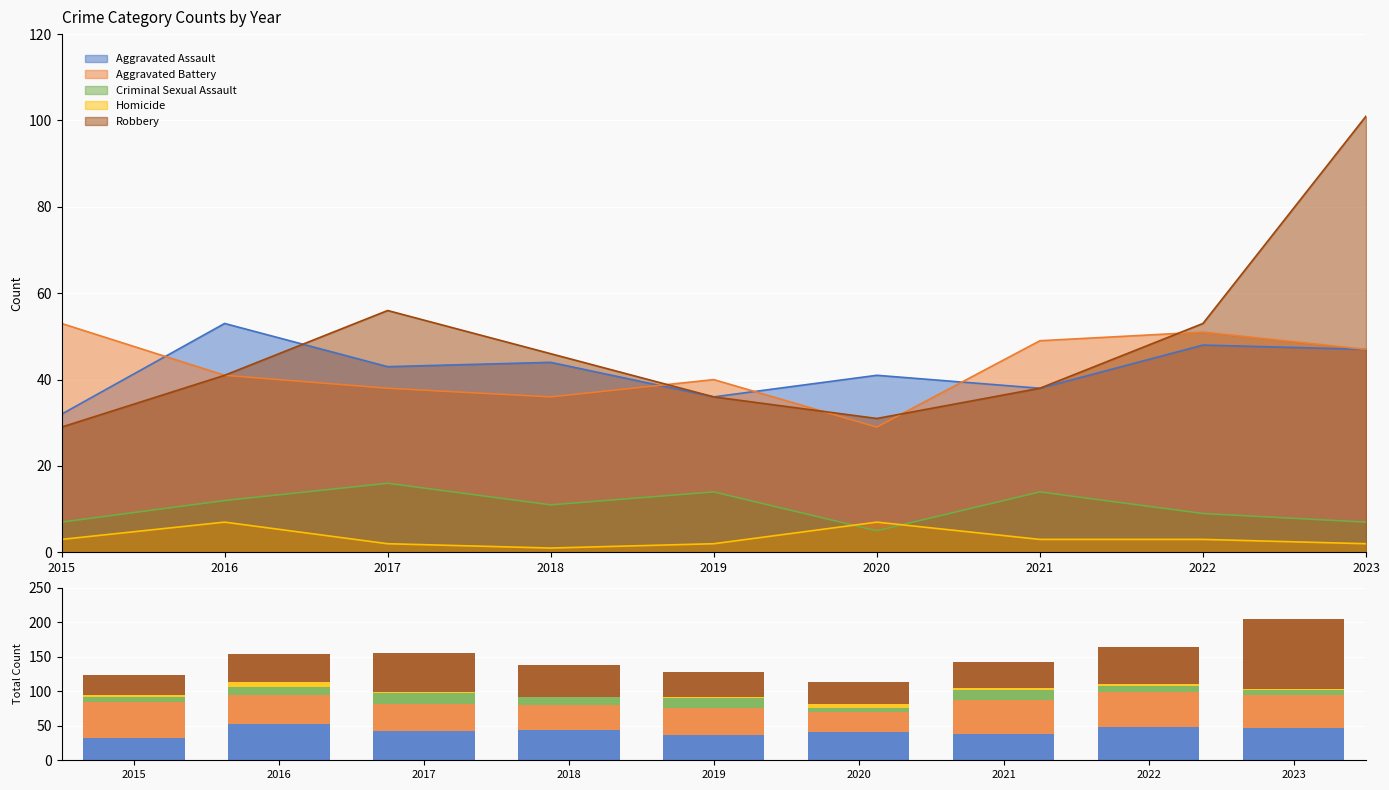

What is the spread (max minus min) of values at 2016?

46